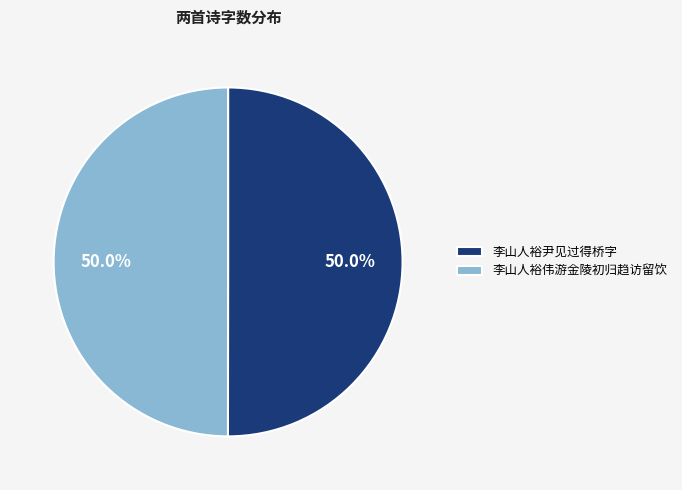

Do 李山人裕伟游金陵初归趋访留饮 and 李山人裕尹见过得桥字 together represent more than half of the pie?

Yes